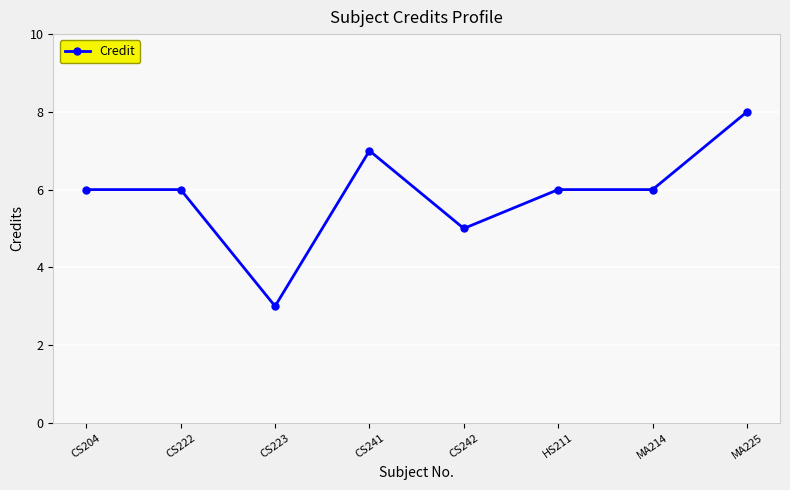

What is the difference between the second highest and minimum values?

4